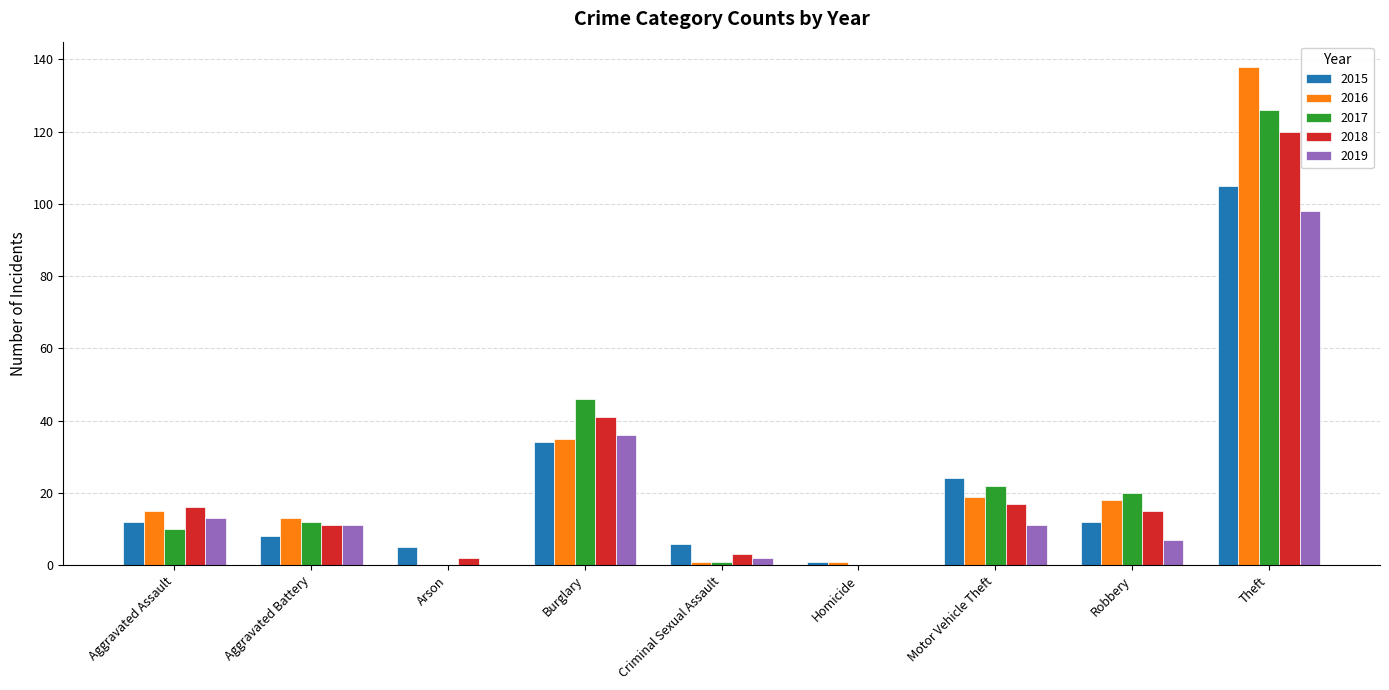

The value of 2015 at Aggravated Assault is 12. True or false?

True